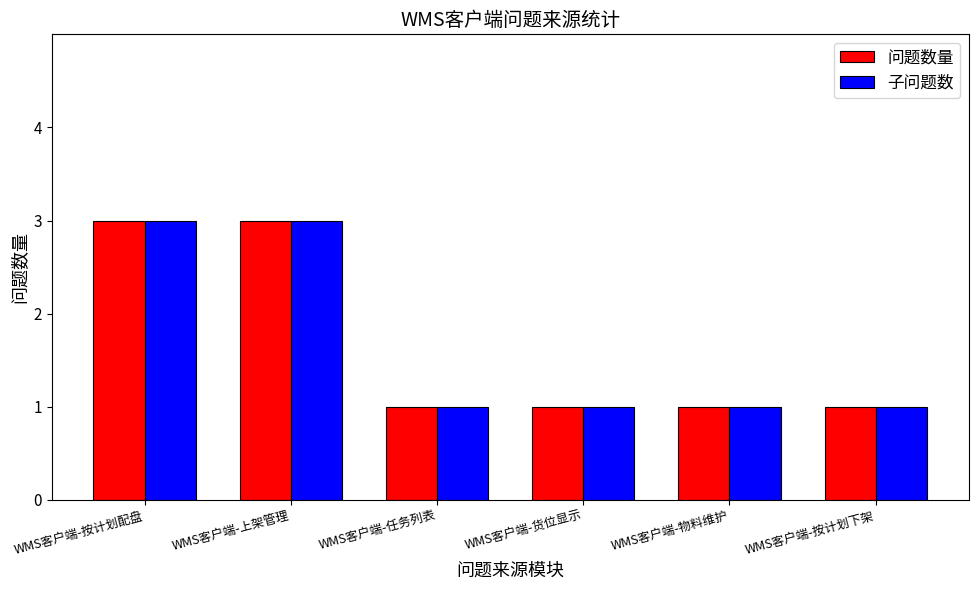

What is the highest value of the 子问题数 series?

3